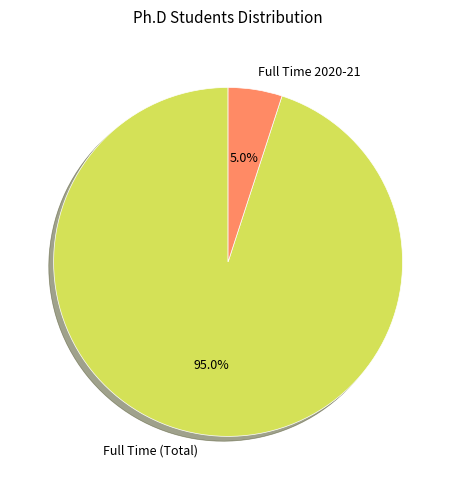

Is it true that Full Time 2020-21 is 5% of the pie?

True